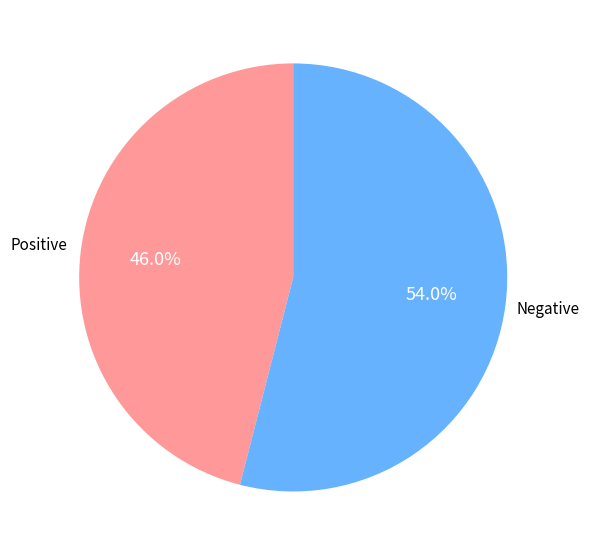

Is there any slice that represents more than half of the pie?

Yes